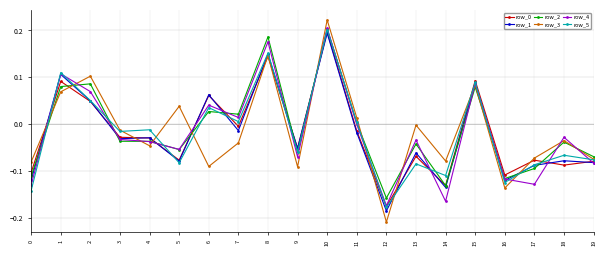

What is the total value across all series at 8?

1.0